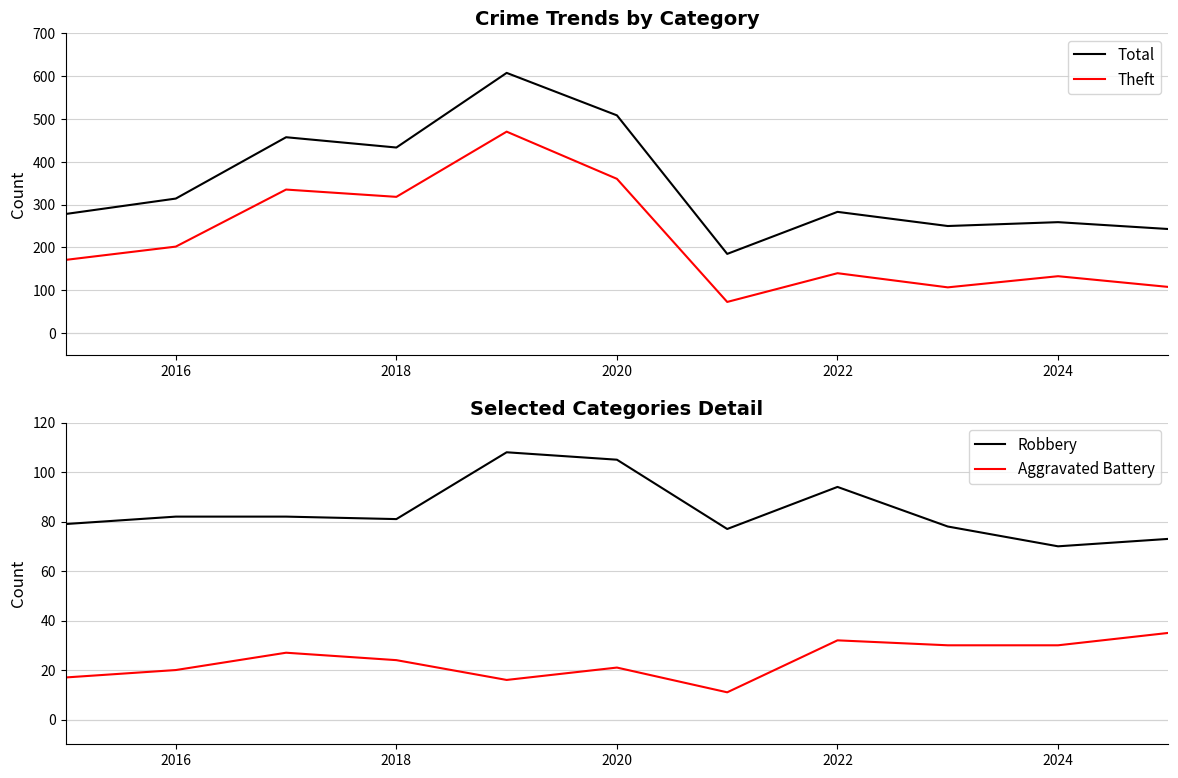

True or false: Theft and Total intersect in this chart.

False